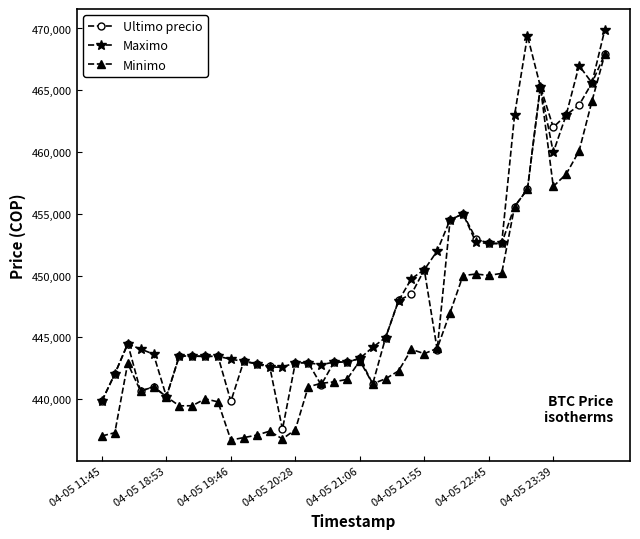

Which series has the largest range (max minus min)?

Minimo